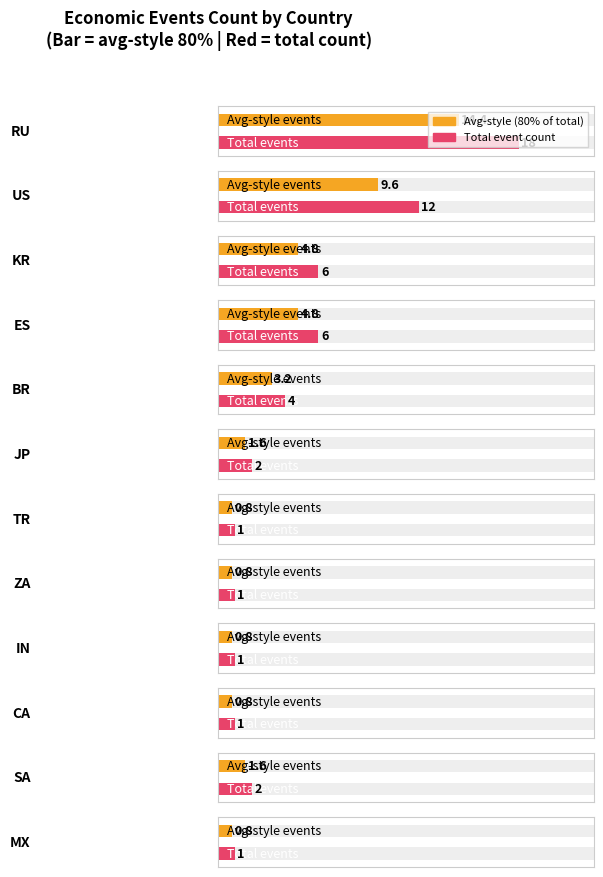

How many bars are there in total?

12